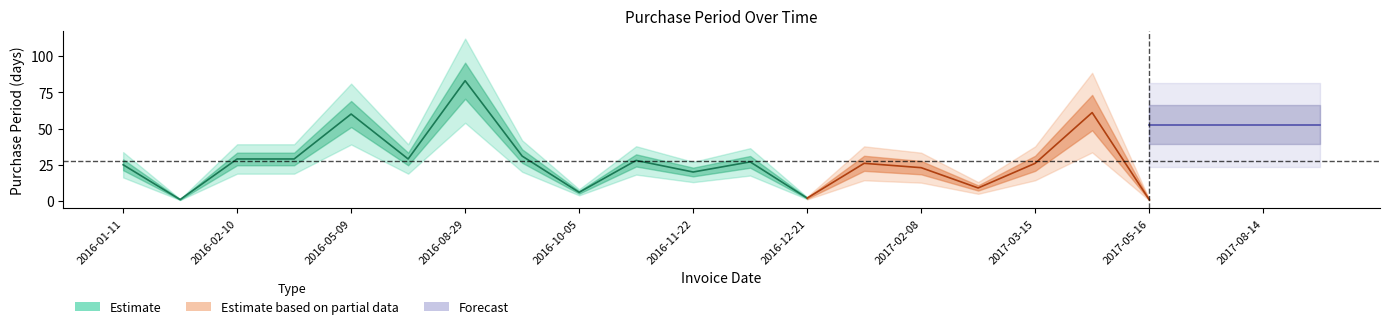

Between 2016-01-11 and 2016-05-09, which is larger?

2016-05-09